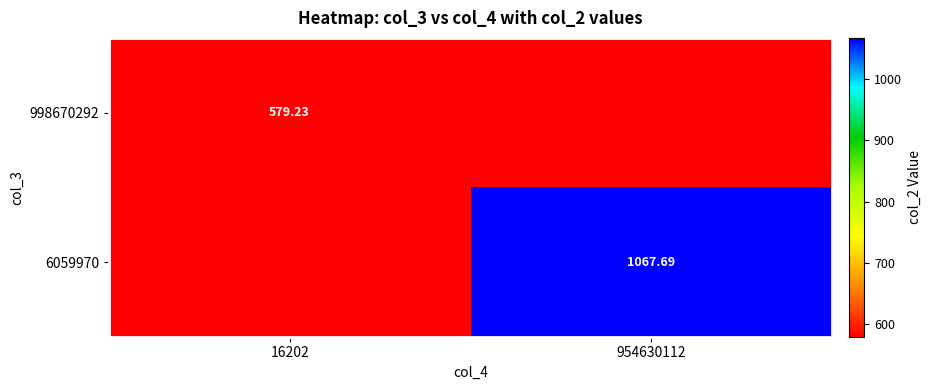

At which category does the chart reach its peak across all series?

954630112